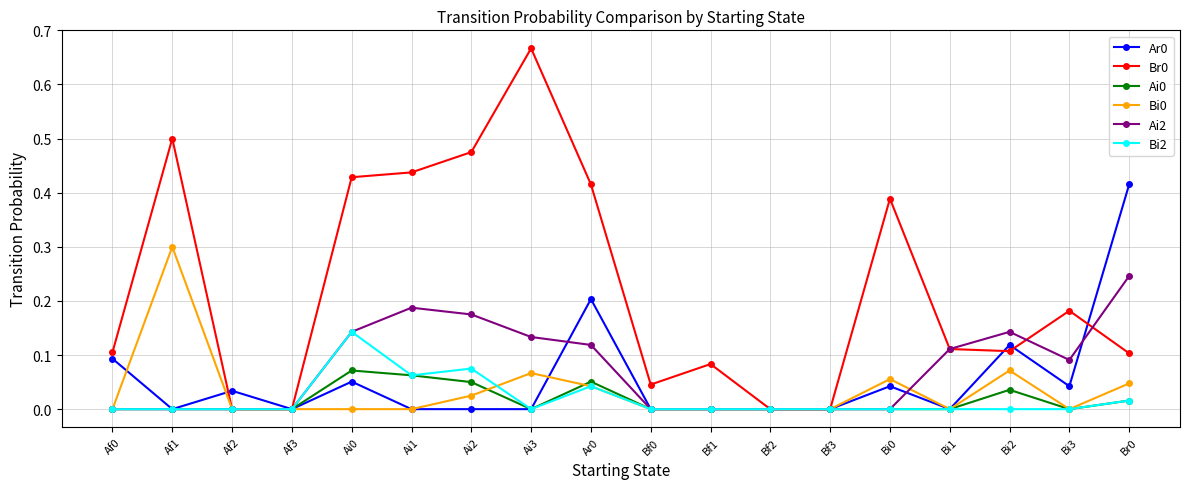

True or false: Ar0 has more than 1 points higher than both neighbors.

True